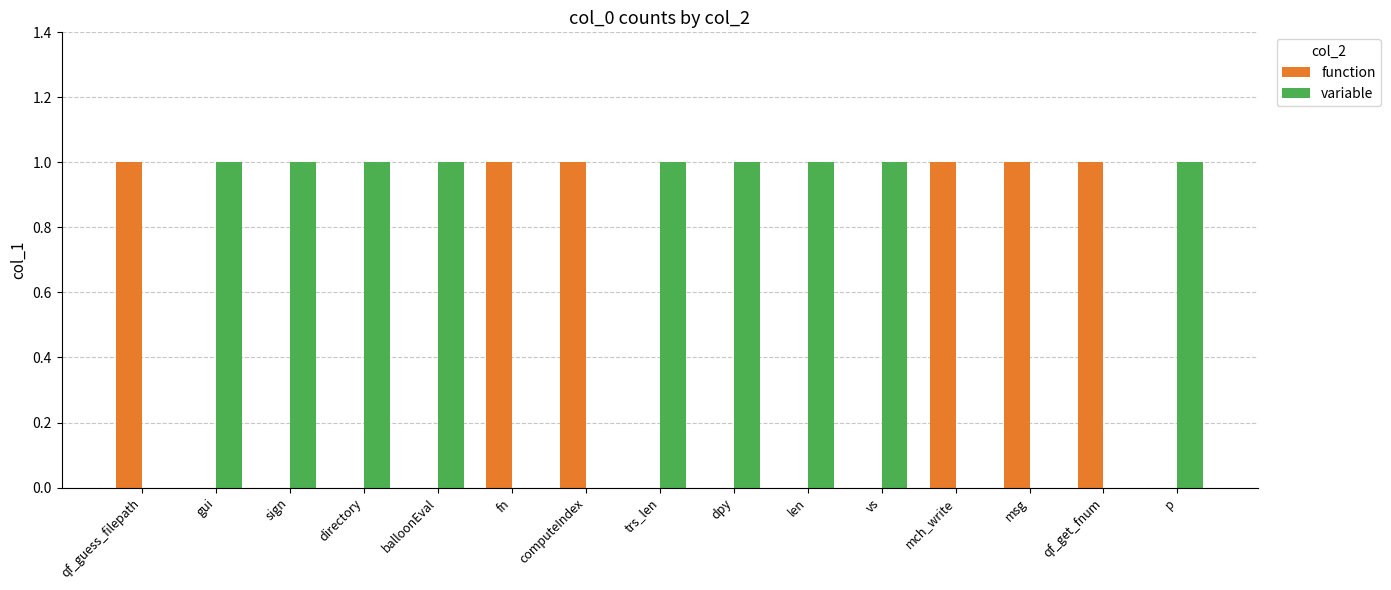

What is the sum of all variable values?

9